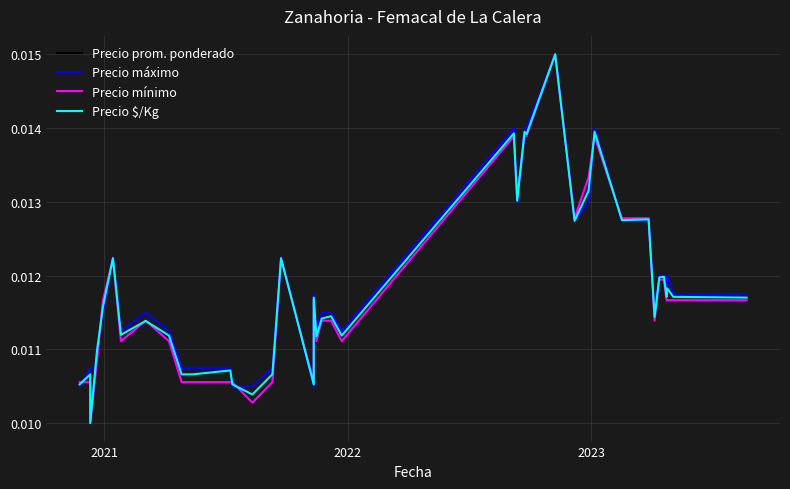

Which series has the widest spread of values?

Precio prom. ponderado